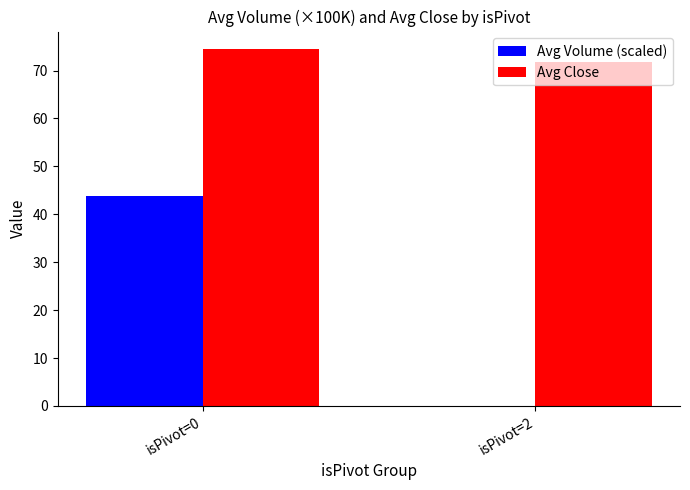

Count the number of data series in this chart.

2